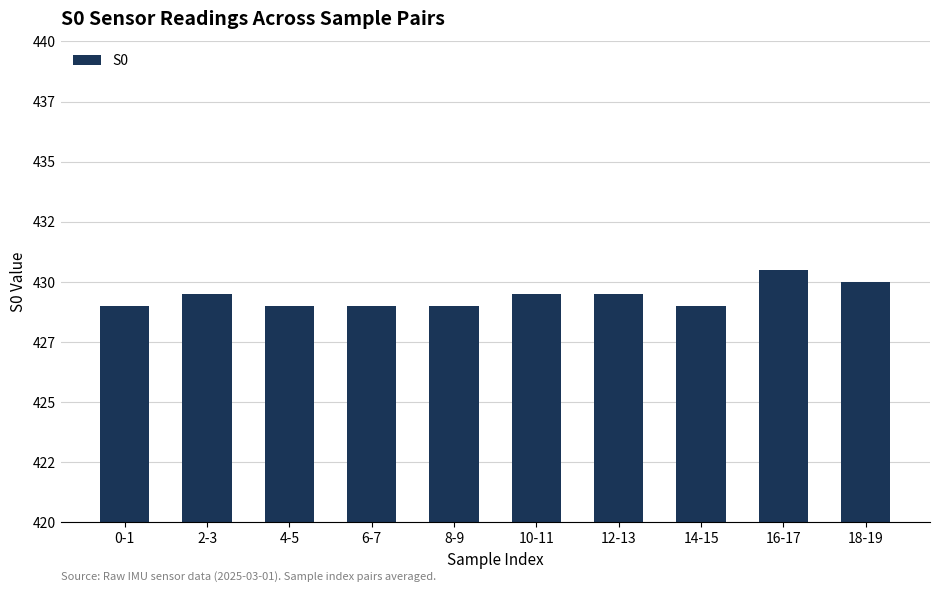

Which has a higher value, 0-1 or 2-3?

2-3